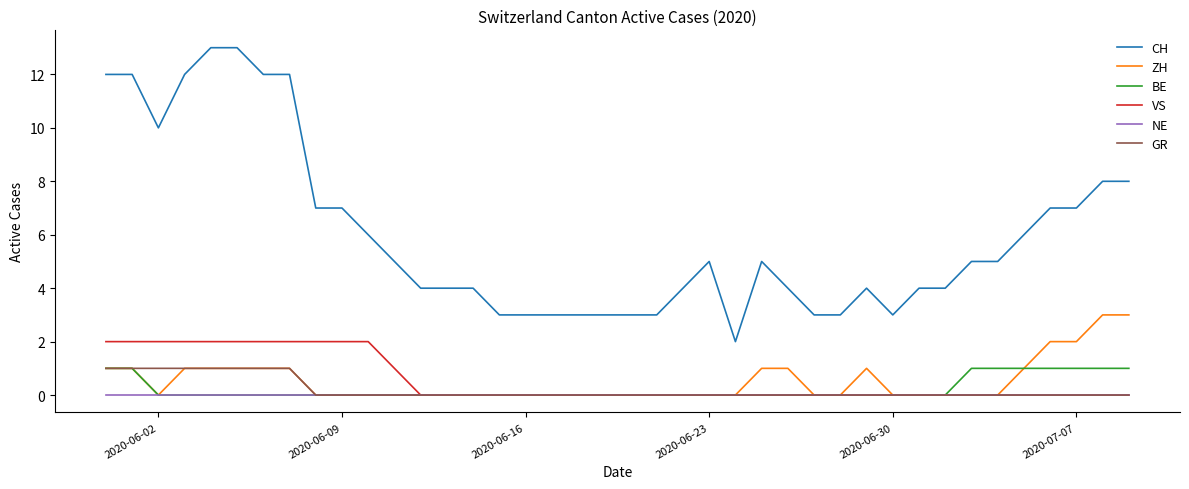

Which series has the largest range (max minus min)?

CH